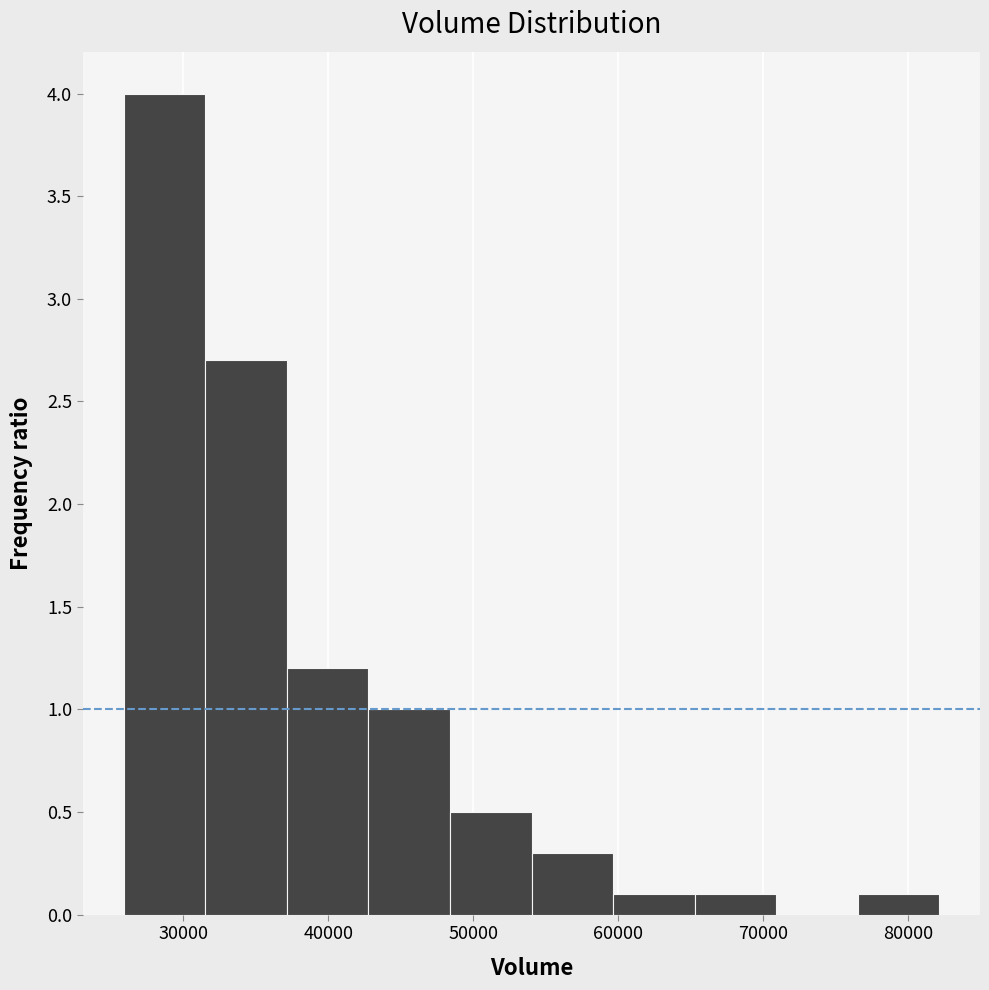

Reading left to right, list every bar in this chart as the range it spans on the x-axis followed by its height. Neither the bar edges nor the heights are printed on the chart, so give them approximately, as read against the axes.

26000 to 32000: 4.0
32000 to 37000: 2.7
37000 to 43000: 1.2
43000 to 48000: 1.0
48000 to 54000: 0.5
54000 to 60000: 0.3
60000 to 65000: 0.1
65000 to 71000: 0.1
71000 to 77000: 0
77000 to 82000: 0.1